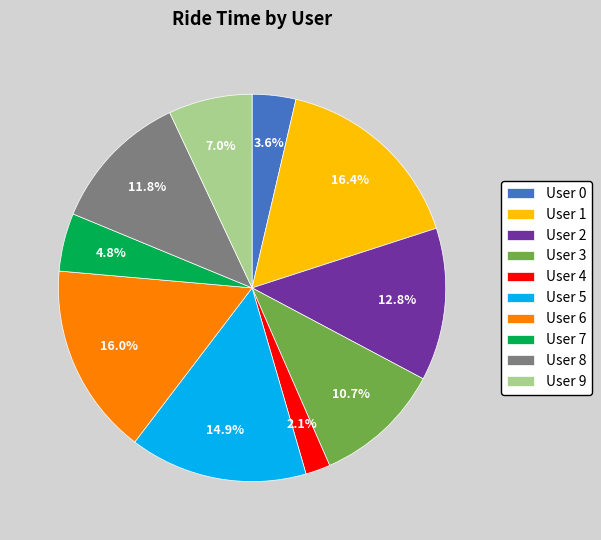

Is there any slice that represents more than half of the pie?

No